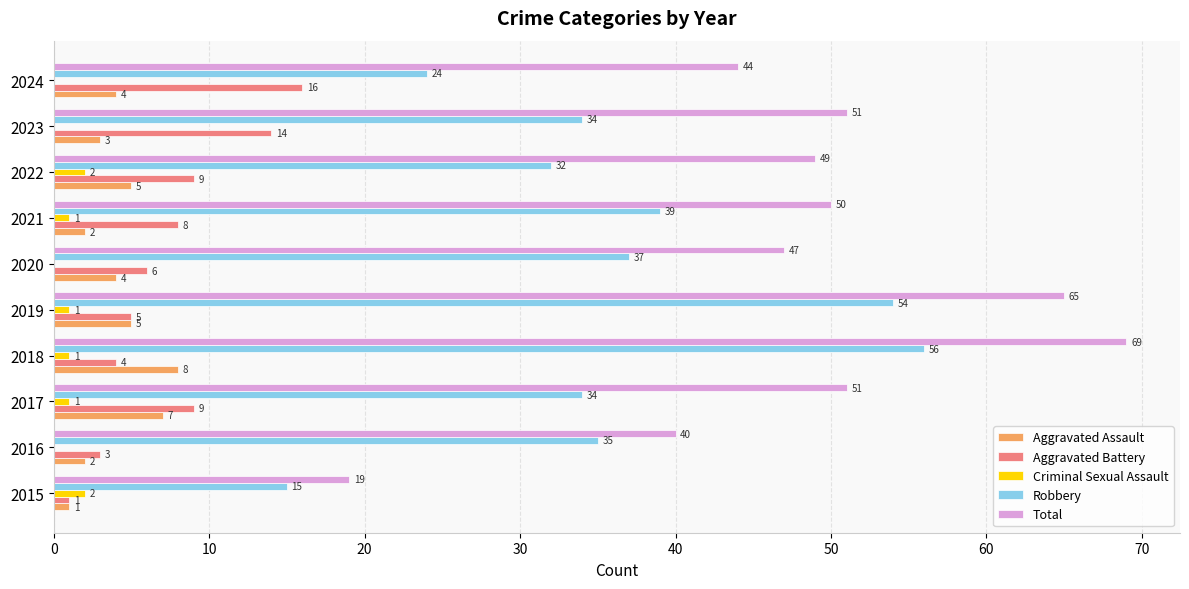

Is the value of Total at 2024 greater than the value of Robbery at 2021?

Yes